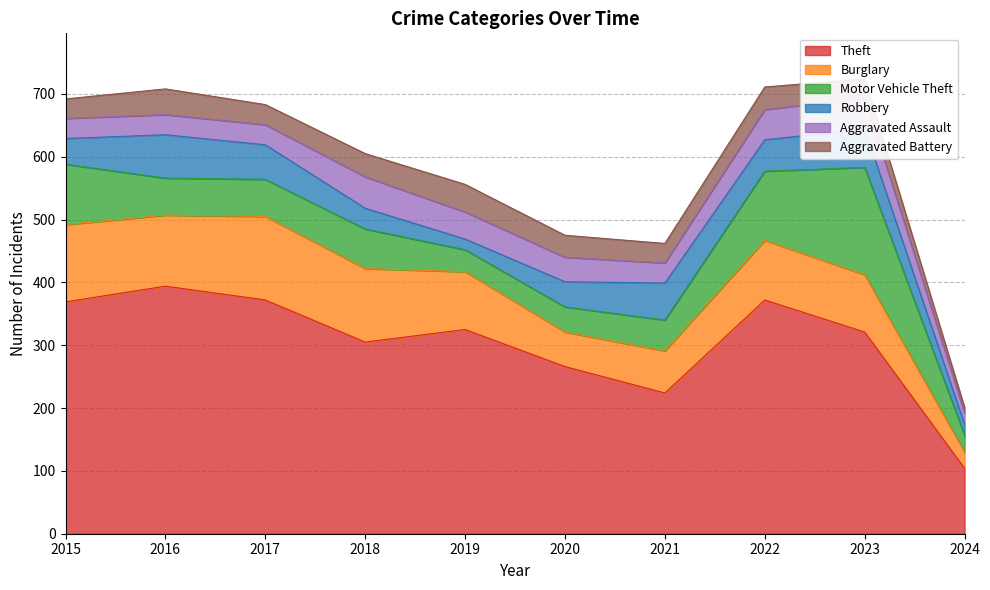

Reading left to right, what are all the values shown in this chart?

Theft: 2015=369	2016=394	2017=372	2018=305	2019=325	2020=266	2021=224	2022=372	2023=321	2024=104
Burglary: 2015=123	2016=113	2017=133	2018=117	2019=92	2020=55	2021=67	2022=95	2023=91	2024=26
Motor Vehicle Theft: 2015=96	2016=59	2017=59	2018=63	2019=35	2020=40	2021=49	2022=110	2023=171	2024=27
Robbery: 2015=41	2016=69	2017=55	2018=33	2019=17	2020=40	2021=59	2022=50	2023=61	2024=17
Aggravated Assault: 2015=32	2016=32	2017=32	2018=50	2019=43	2020=39	2021=32	2022=48	2023=50	2024=18
Aggravated Battery: 2015=31	2016=41	2017=32	2018=37	2019=44	2020=35	2021=31	2022=36	2023=30	2024=9